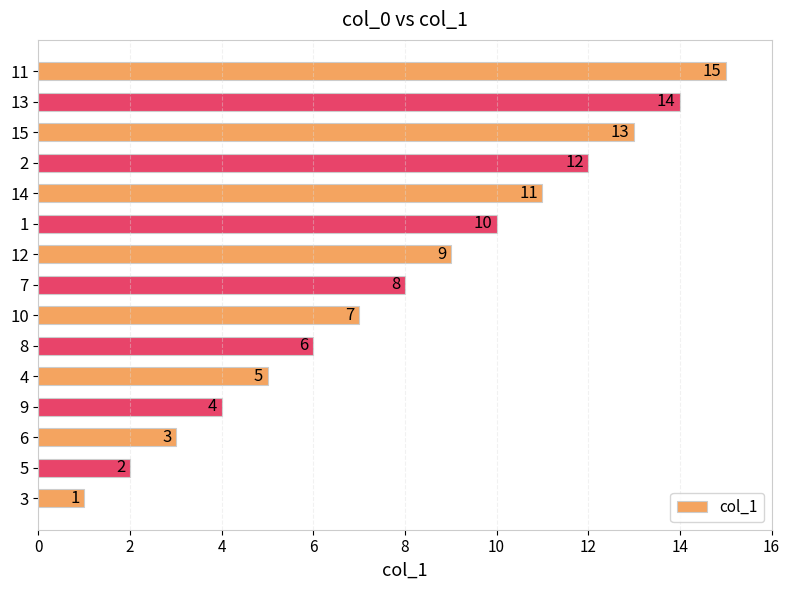

List the labels in order of value, largest first.

11, 13, 15, 2, 14, 1, 12, 7, 10, 8, 4, 9, 6, 5, 3